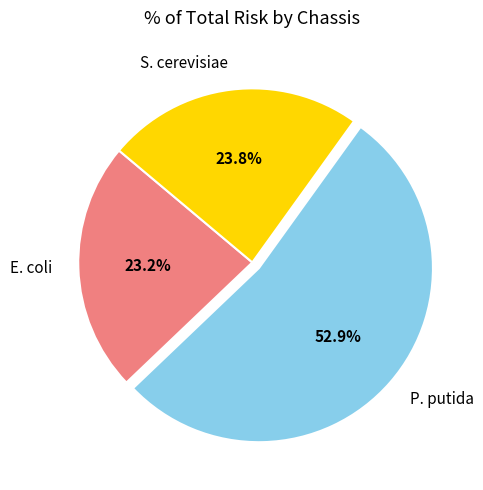

Approximately how many times larger is the value at S. cerevisiae compared to P. putida?

0.4